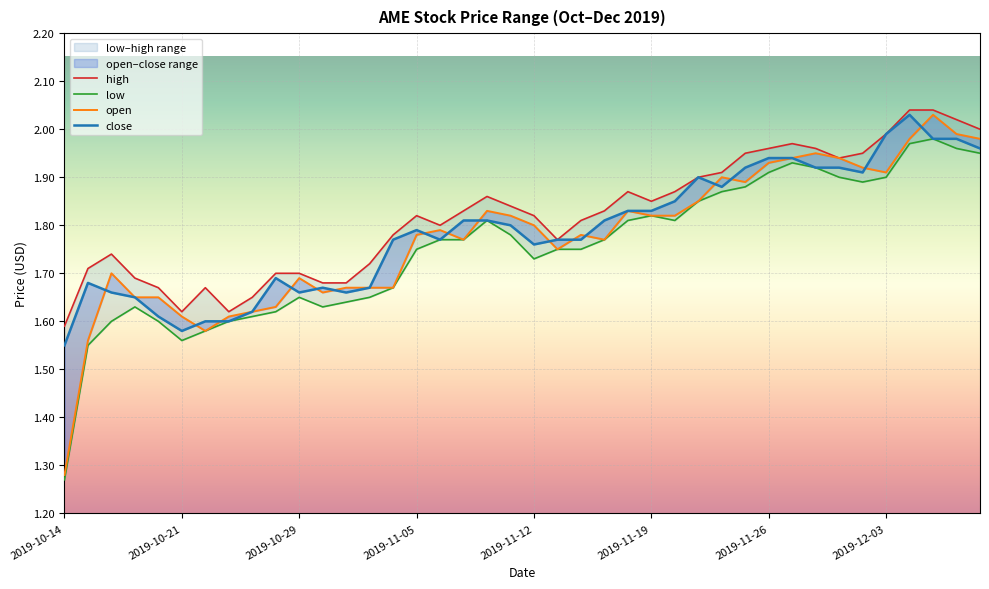

What position from the right is 36?

4